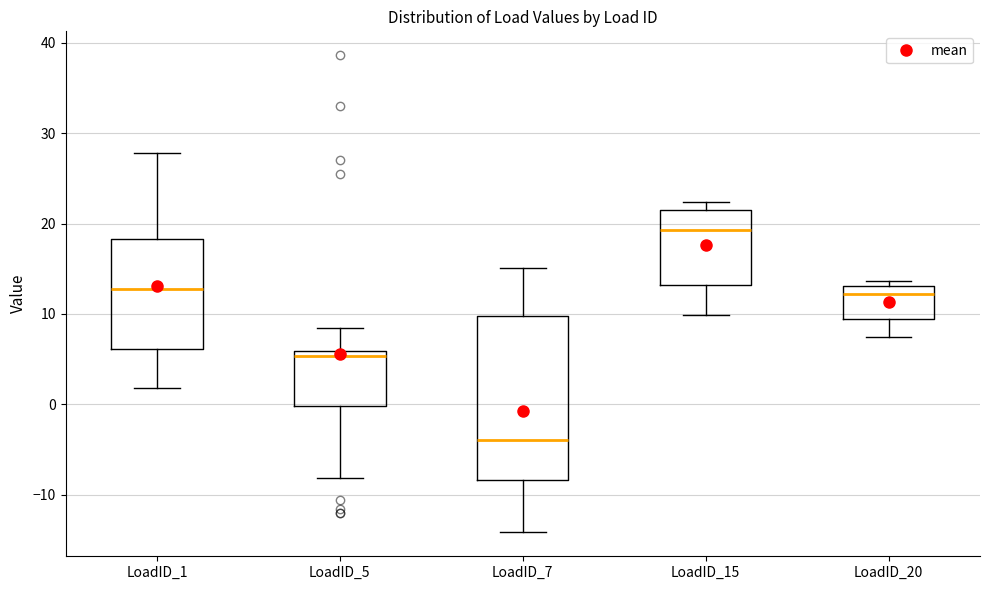

Which box is the tallest, from its lower edge to its upper edge?

LoadID_7